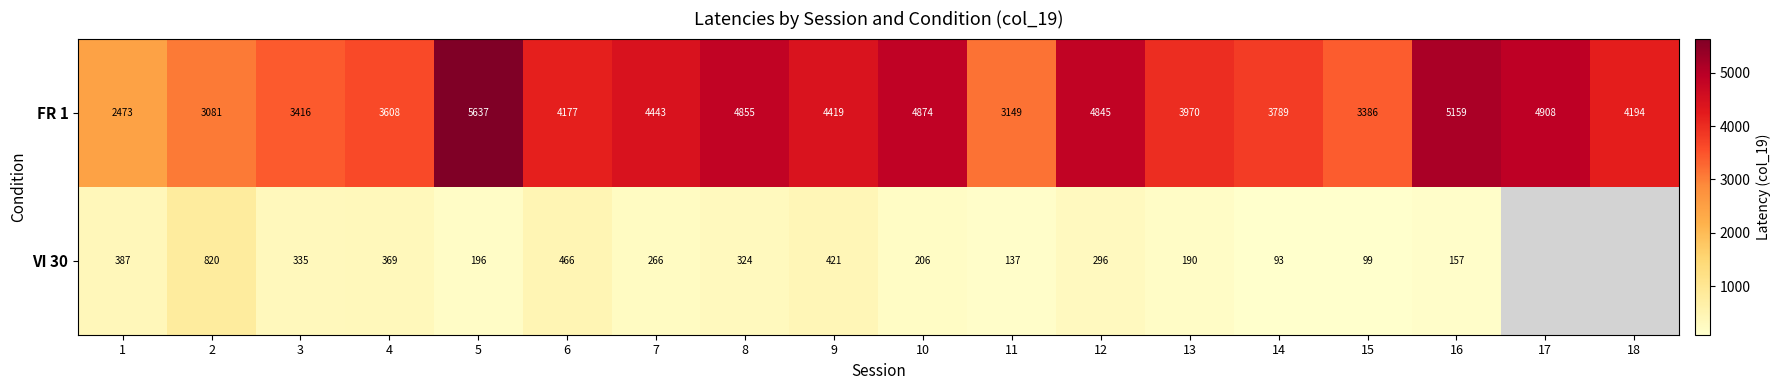

True or false: FR 1 has a value of 2473 at 1.

True